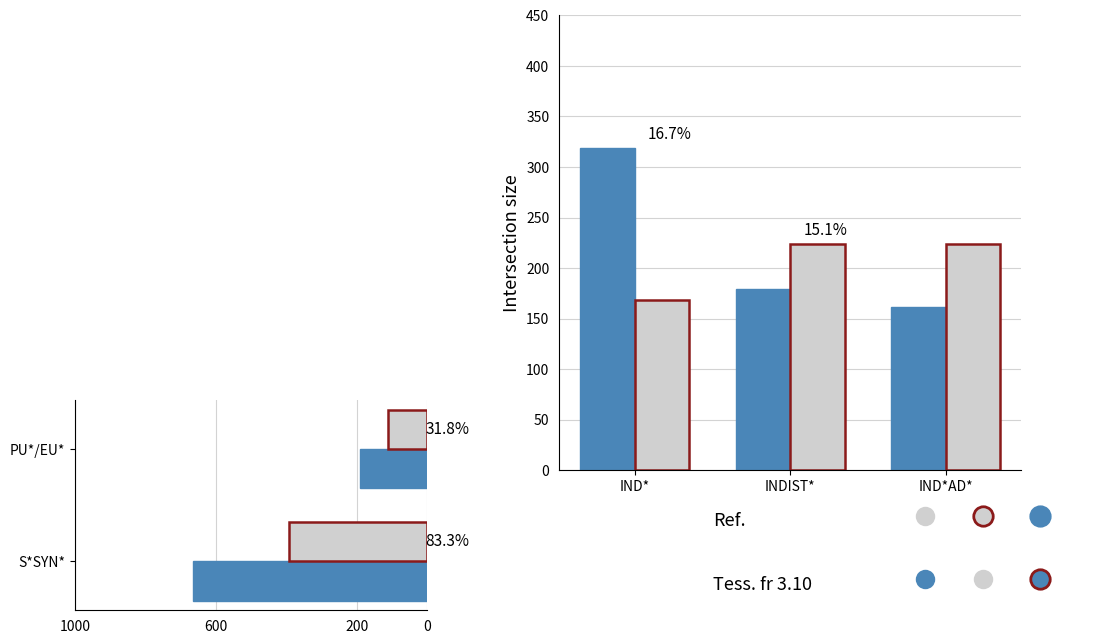

Are the bars grouped side by side (vs. stacked)?

Yes